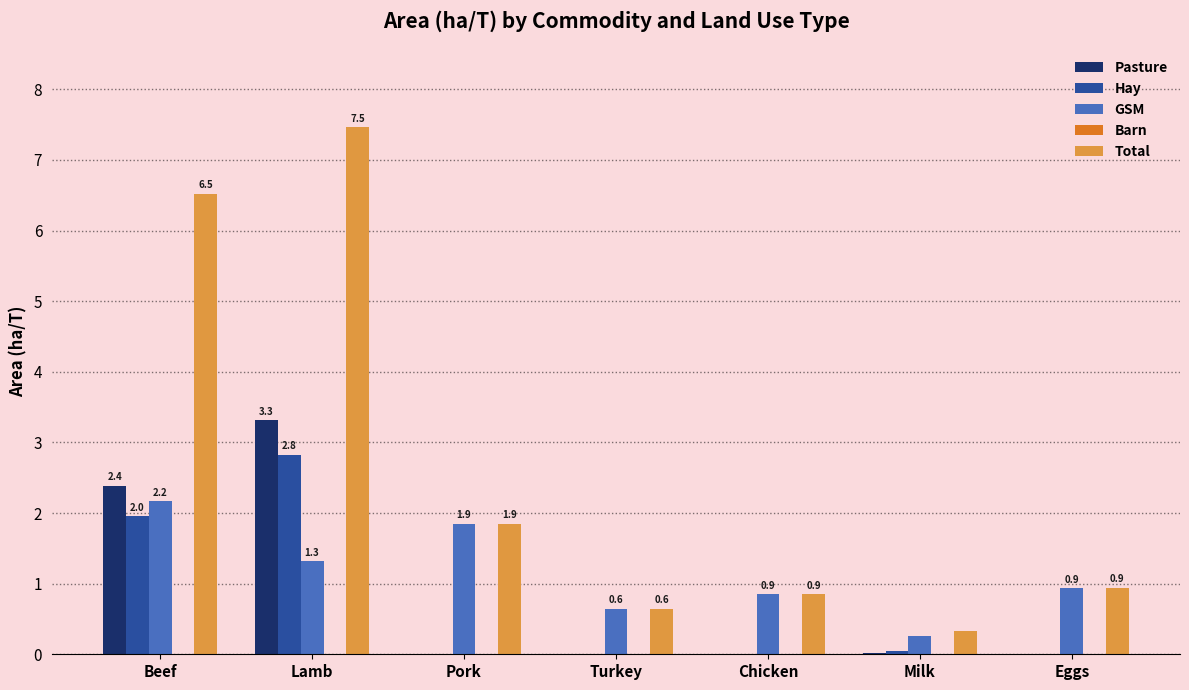

At which label does Pasture reach its peak?

Lamb